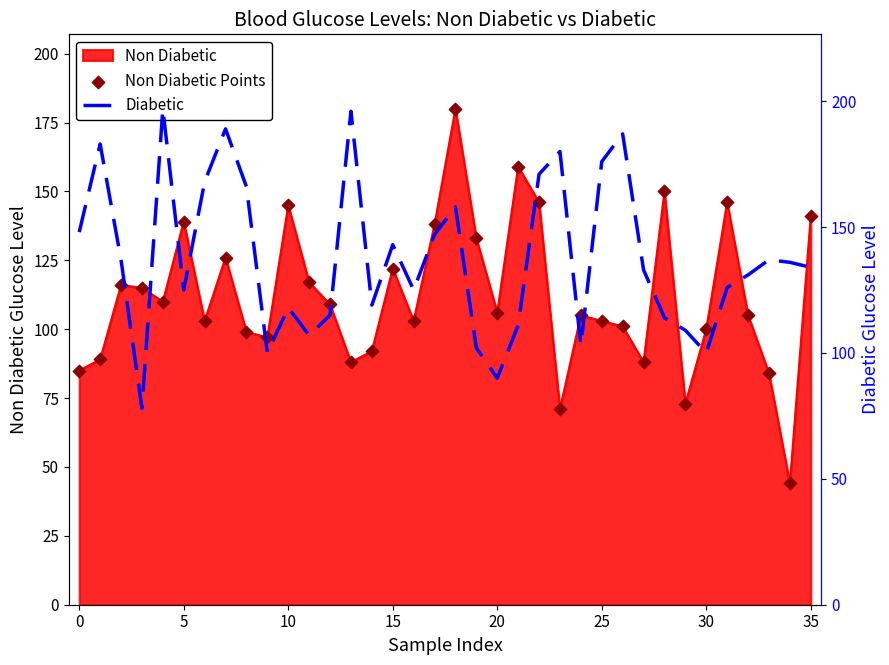

Is the value of Diabetic at 15 greater than the value of Non Diabetic Points at 28?

Yes